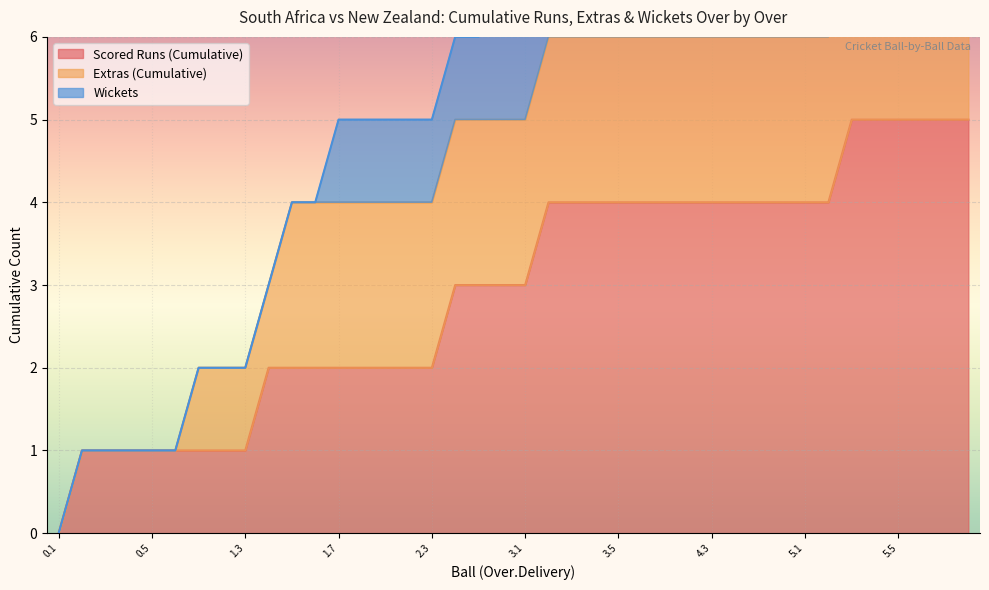

Is it true that Scored Runs (Cumulative) equals 3 at 3.1?

True